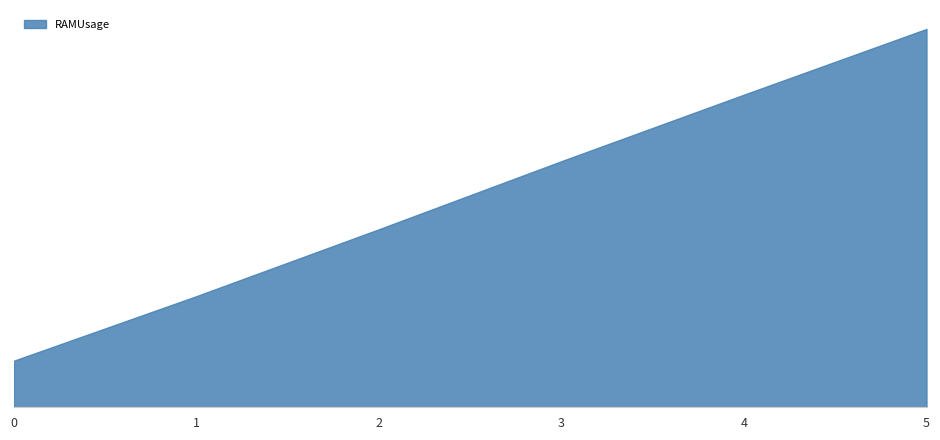

Reading left to right, transcribe all the data shown in this chart.

11.8	28.2	45.2	62.5	79.4	96.1